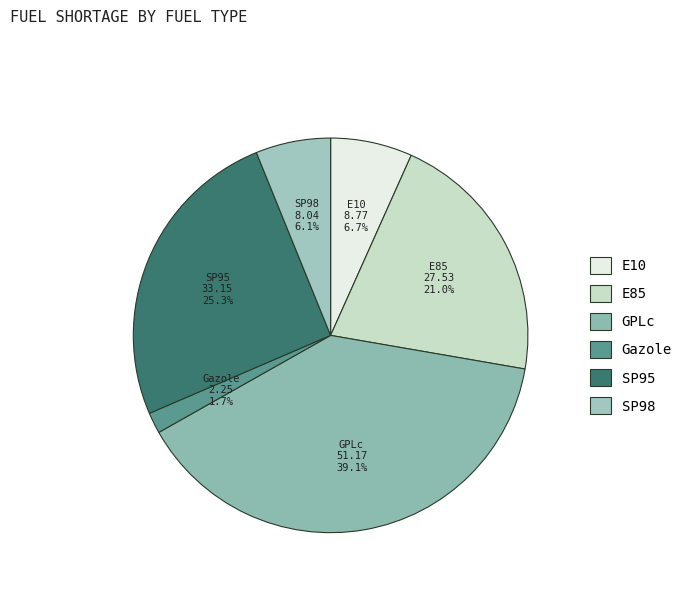

Approximately how many times larger is the value at SP95 compared to GPLc?

0.6